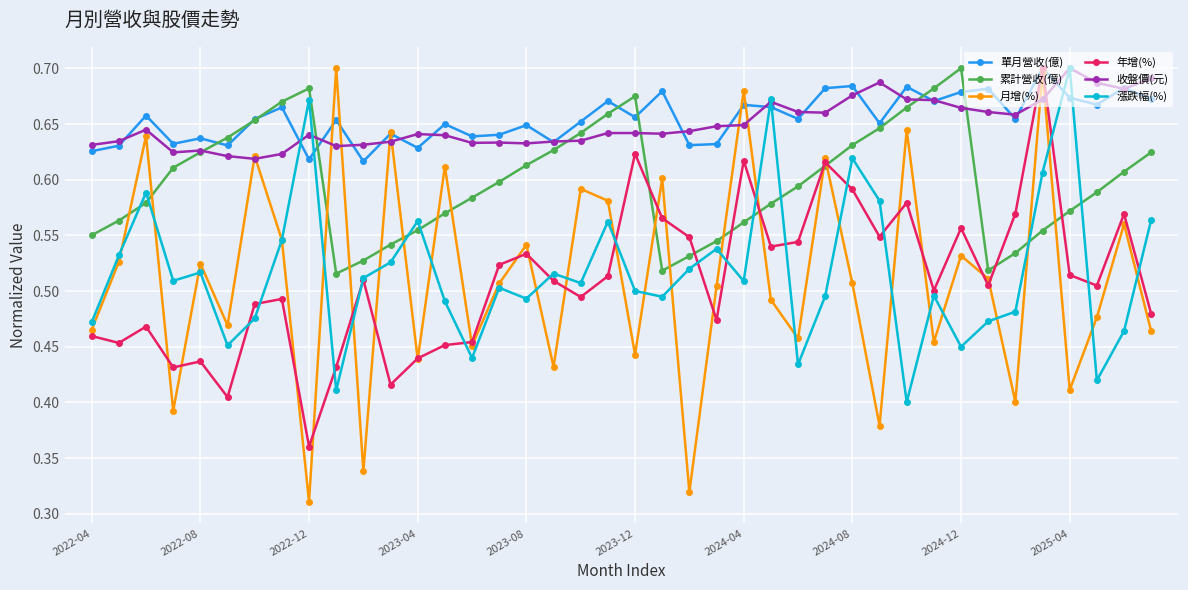

At how many categories does at least one series exceed 0?

40